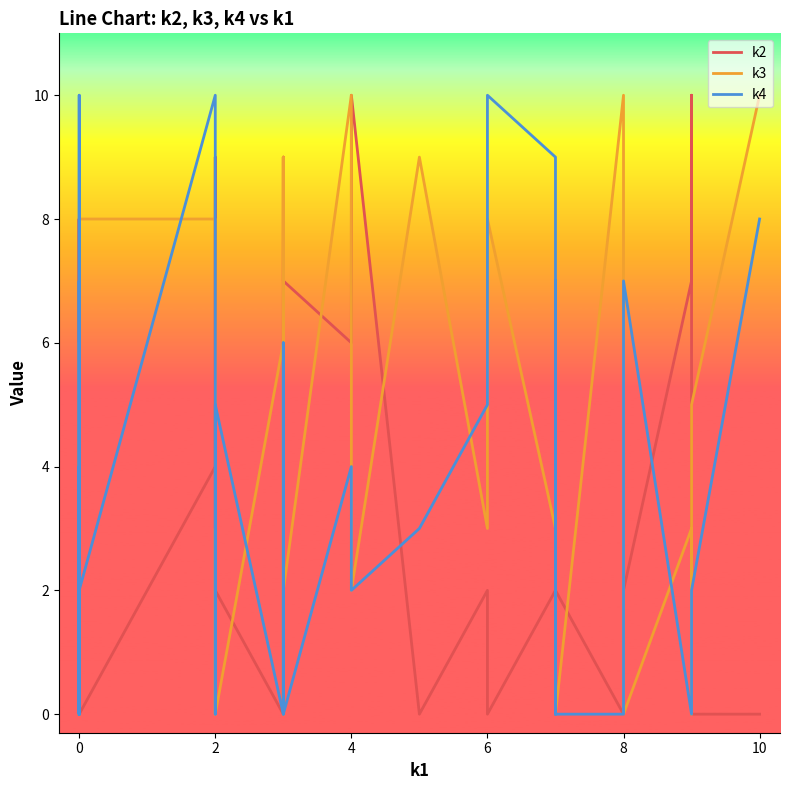

How many data points in k2 are above 4?

19